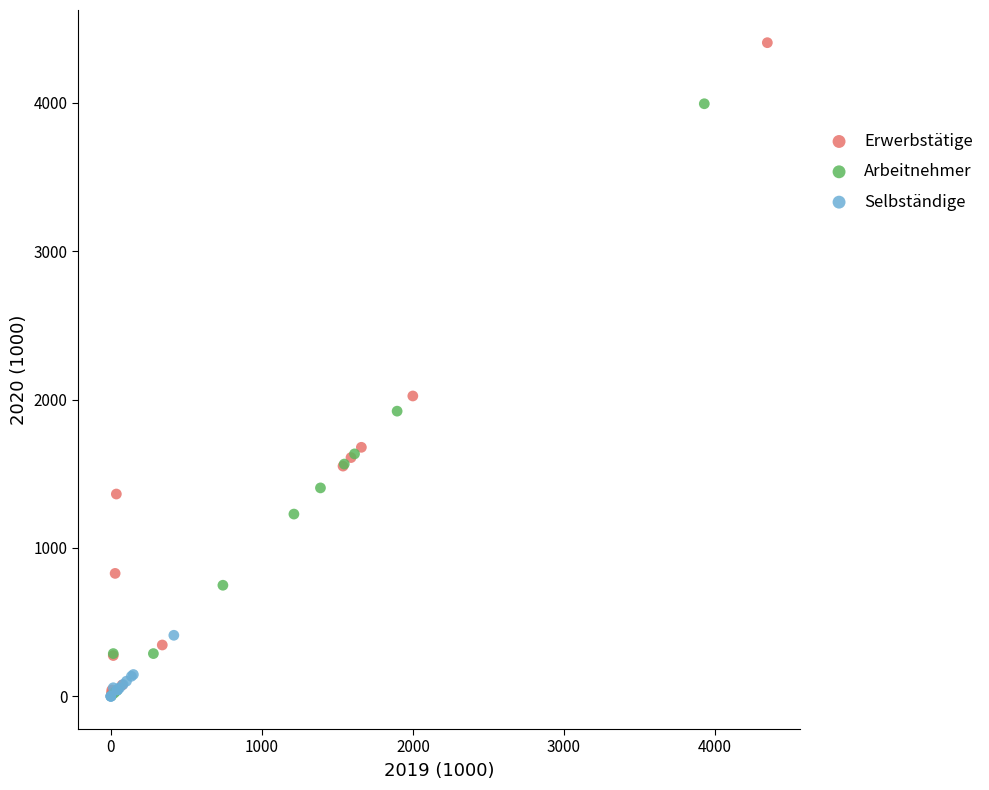

Which series has the widest spread of Y values?

Erwerbstätige